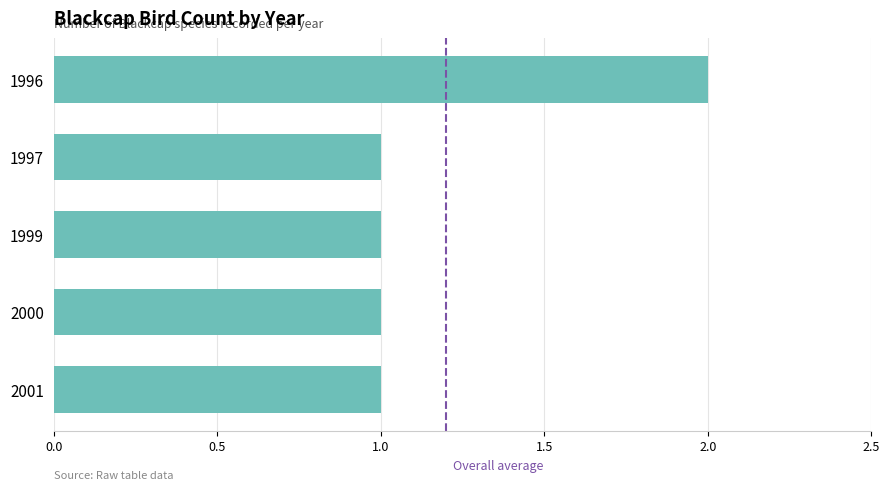

How many bars are there in total?

5